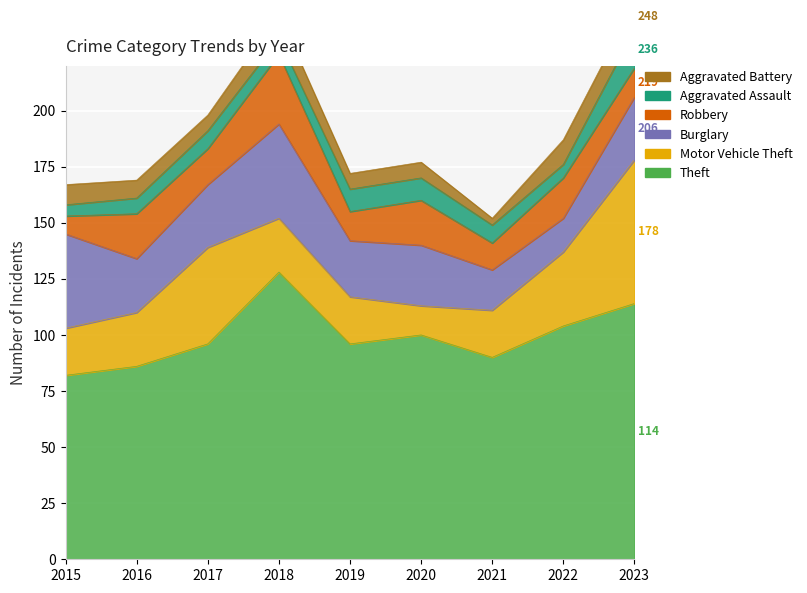

At which category does Motor Vehicle Theft reach its first local valley?

2020